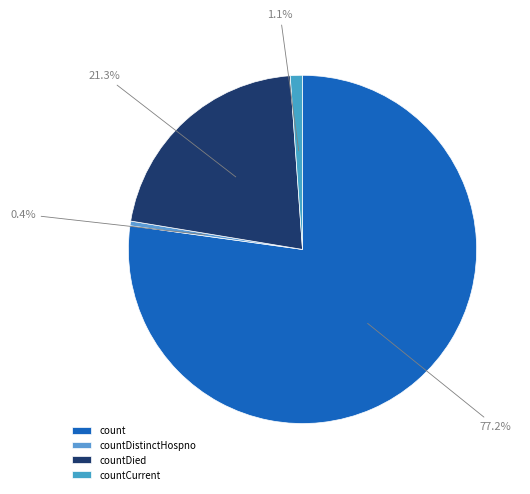

Rank the categories by value from lowest to highest.

countDistinctHospno, countCurrent, countDied, count